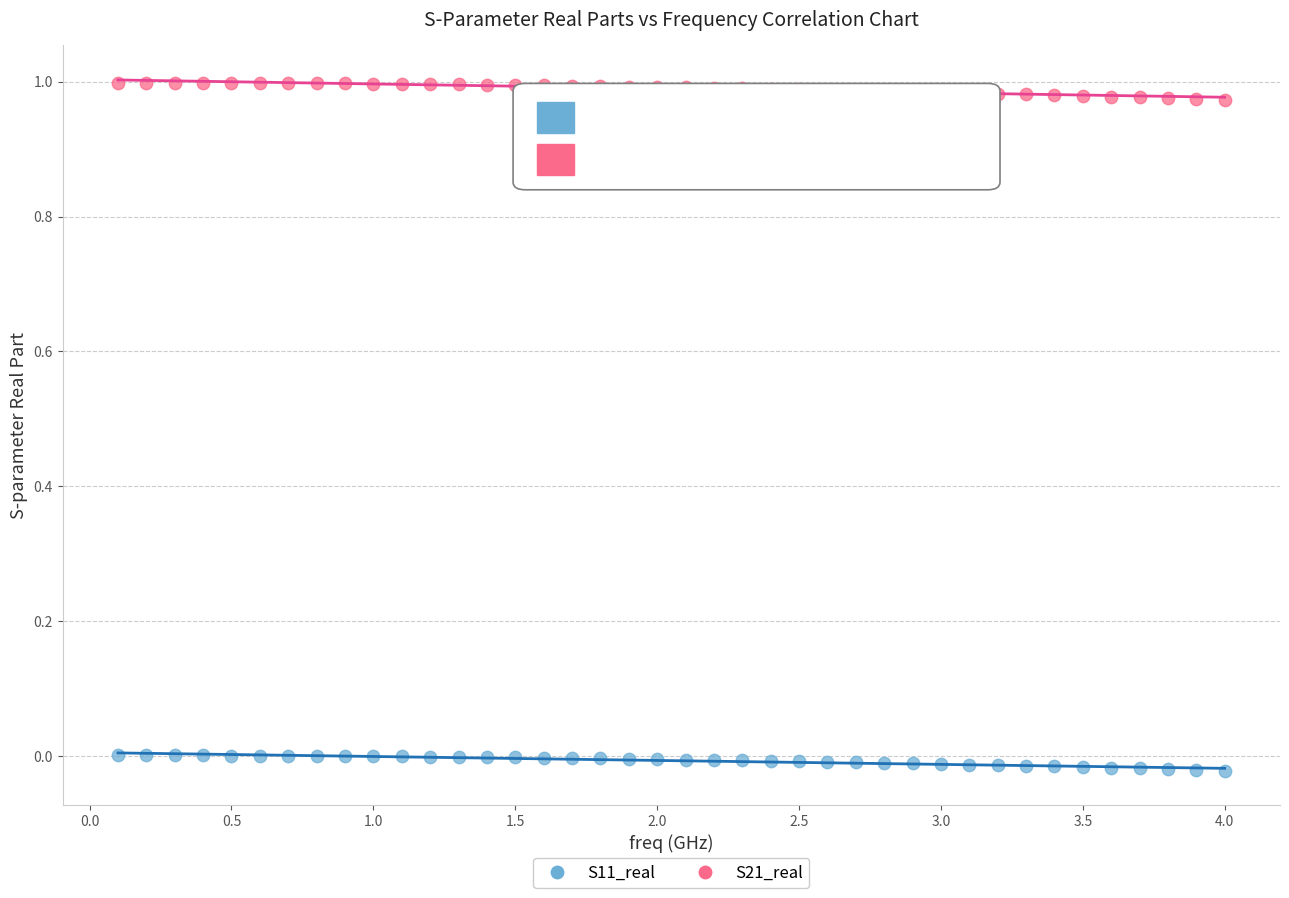

Across all data points, what is the range of X values (max minus min)?

3.9